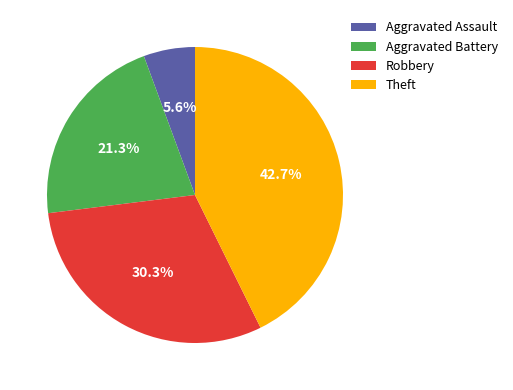

The Aggravated Battery slice represents 16% of the pie. True or false?

False